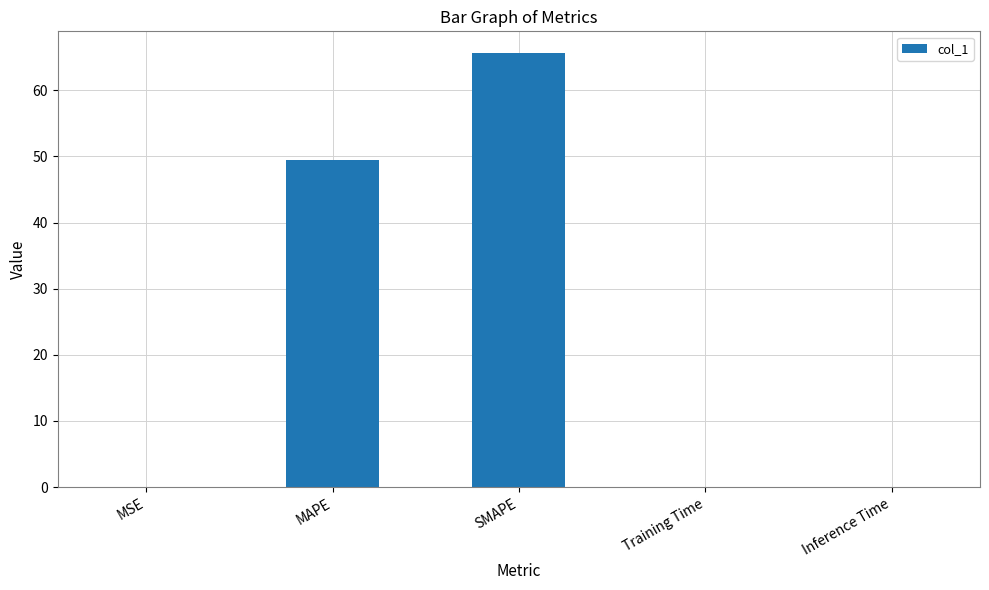

Reading left to right, extract all data points from this chart.

0.1	49.4	65.6	0.1	0.1